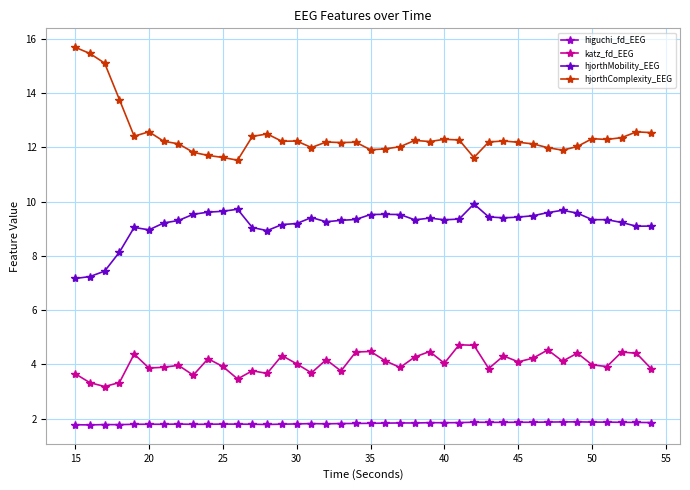

What is the lowest value of the hjorthComplexity_EEG series?

11.5